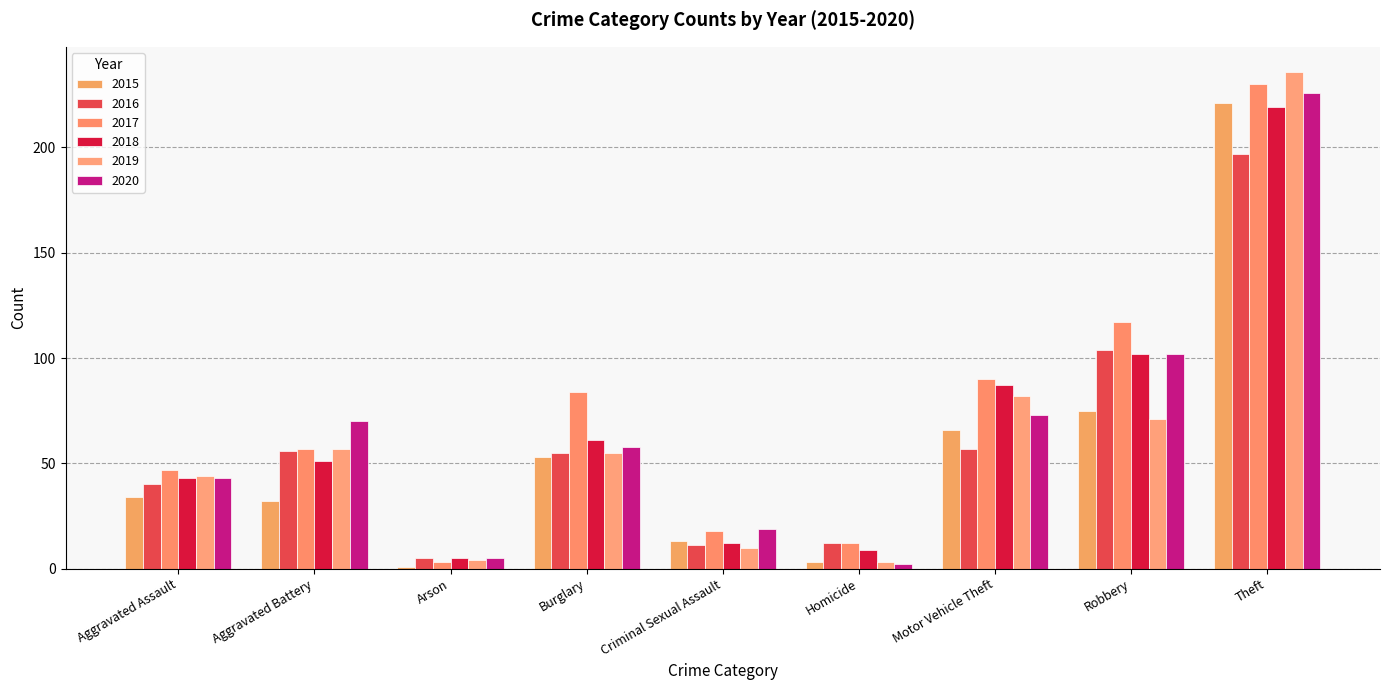

Rank the series by their maximum value, from highest to lowest.

2019, 2017, 2020, 2015, 2018, 2016